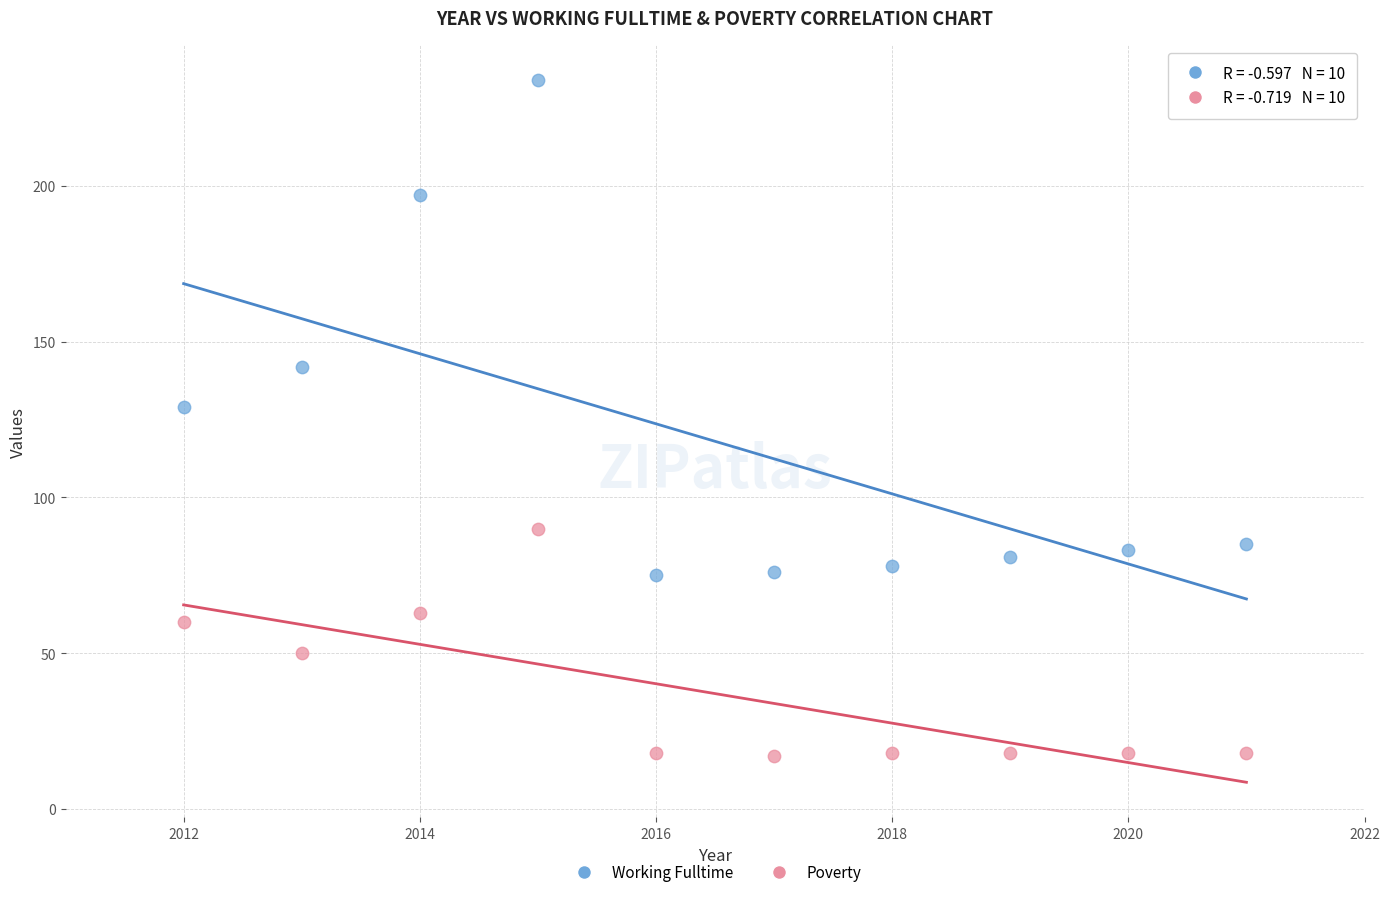

What are all the series names shown in the legend?

Working Fulltime, Poverty